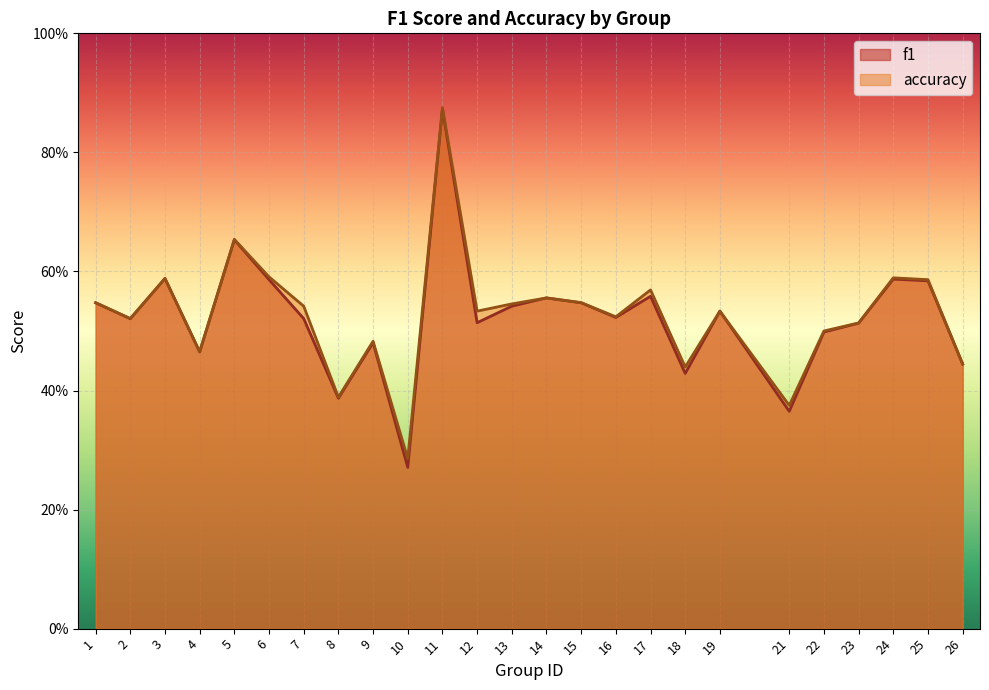

List the series in order of their peak value, lowest first.

f1, accuracy